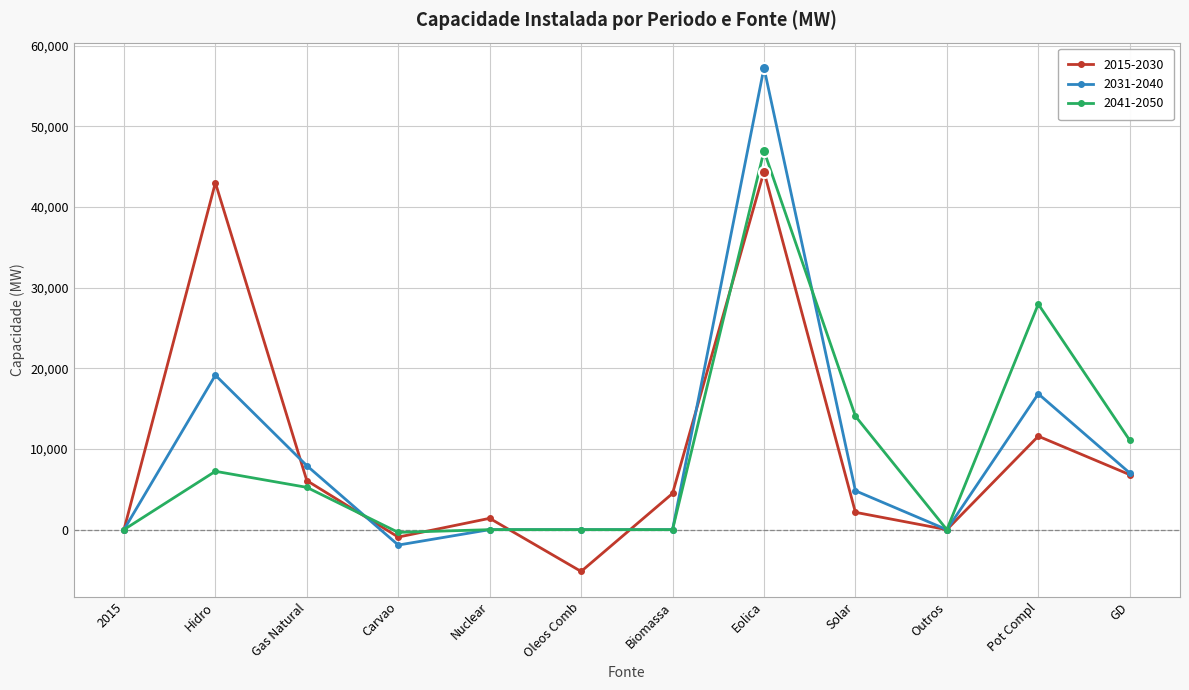

What is the difference between the highest and lowest values at Hidro?

35774